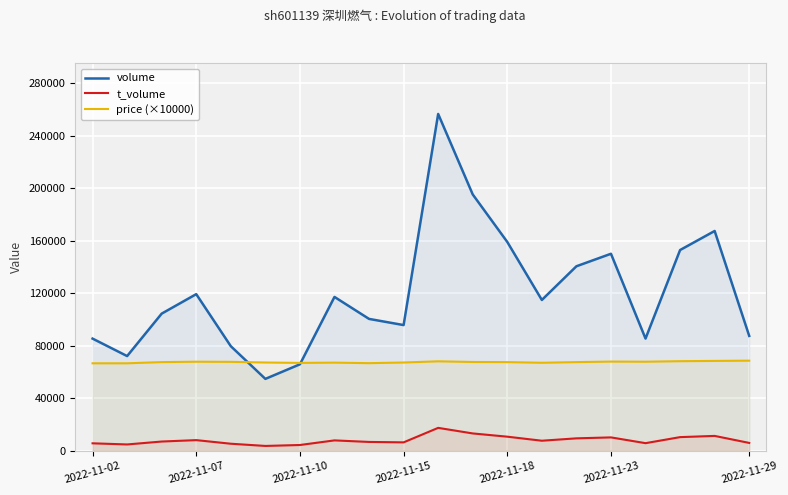

List the series in order of their overall mean, highest first.

volume, price (×10000), t_volume